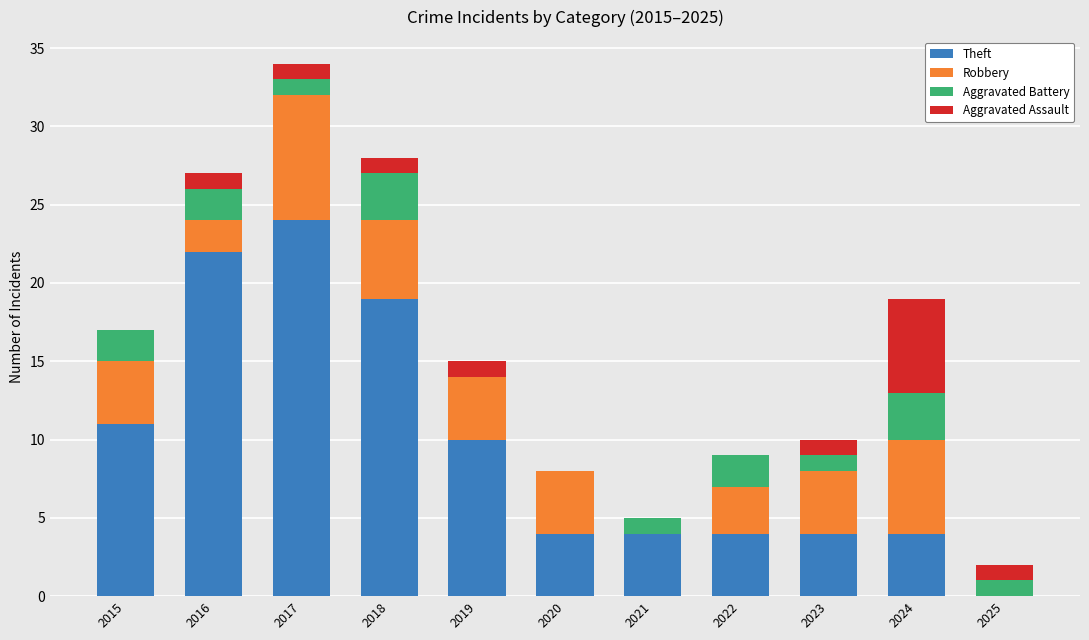

True or false: Theft has a value of 4 at 2023.

True